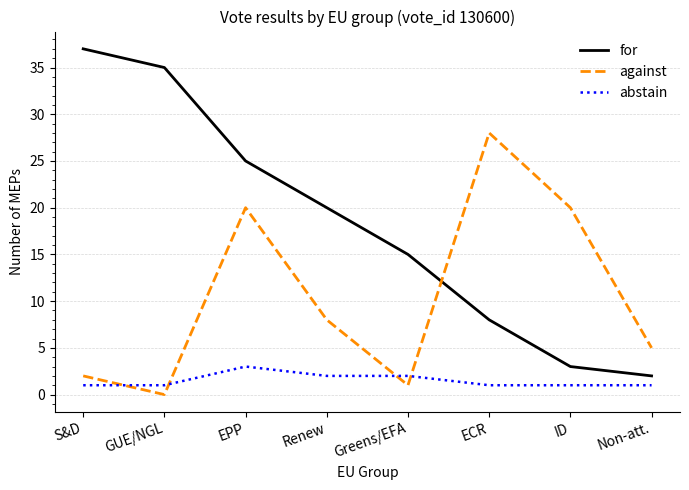

True or false: for has more than 1 points higher than both neighbors.

False